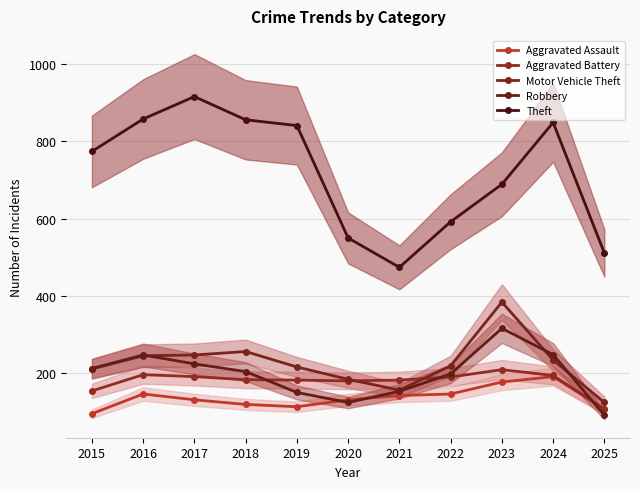

What are all the series names shown in the legend?

Aggravated Assault, Aggravated Battery, Motor Vehicle Theft, Robbery, Theft